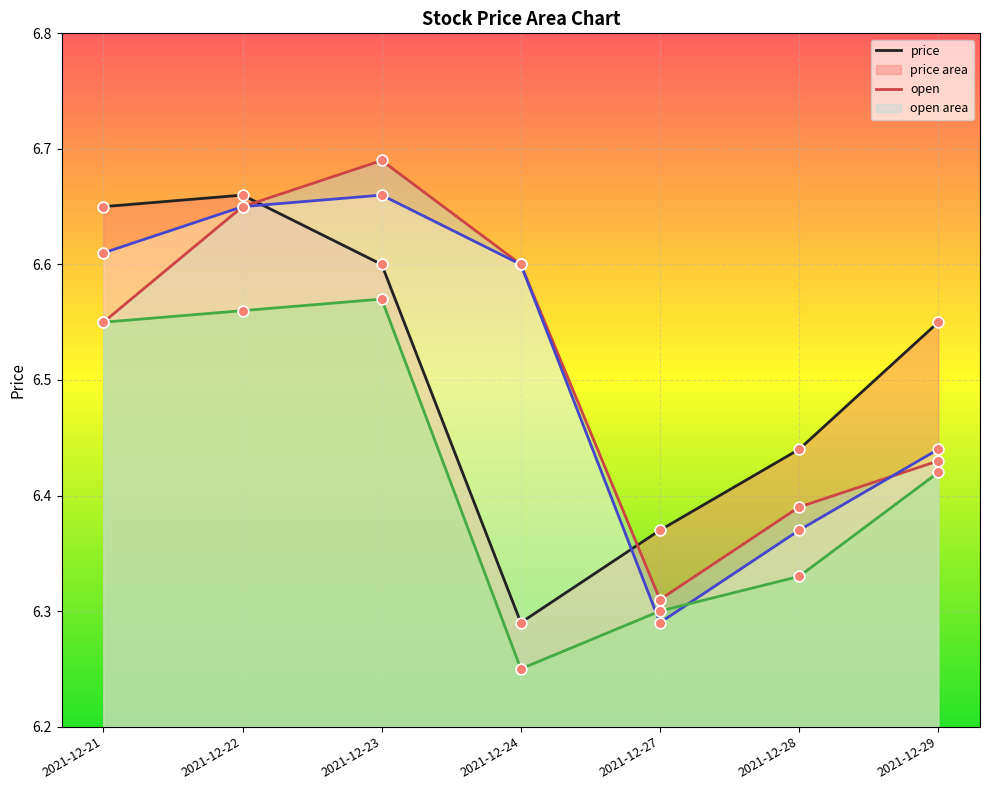

At which category does the chart reach its peak across all series?

2021-12-23